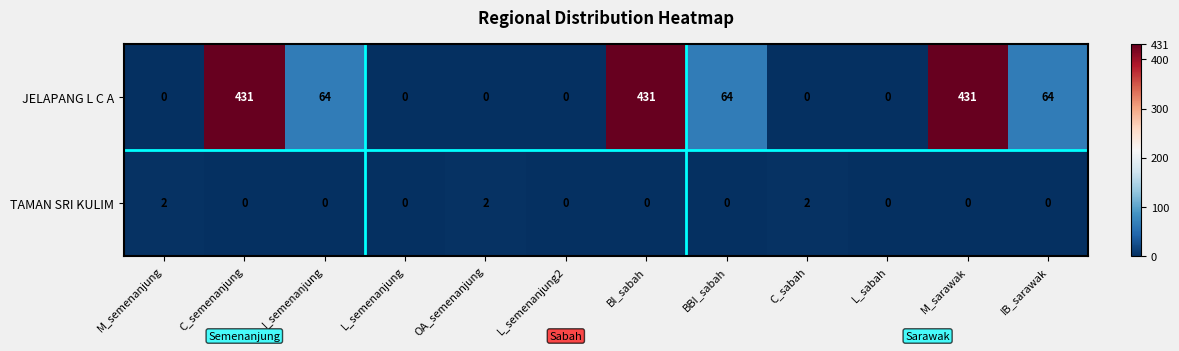

The JELAPANG L C A series shows 64 at IB_sarawak. True or false?

True